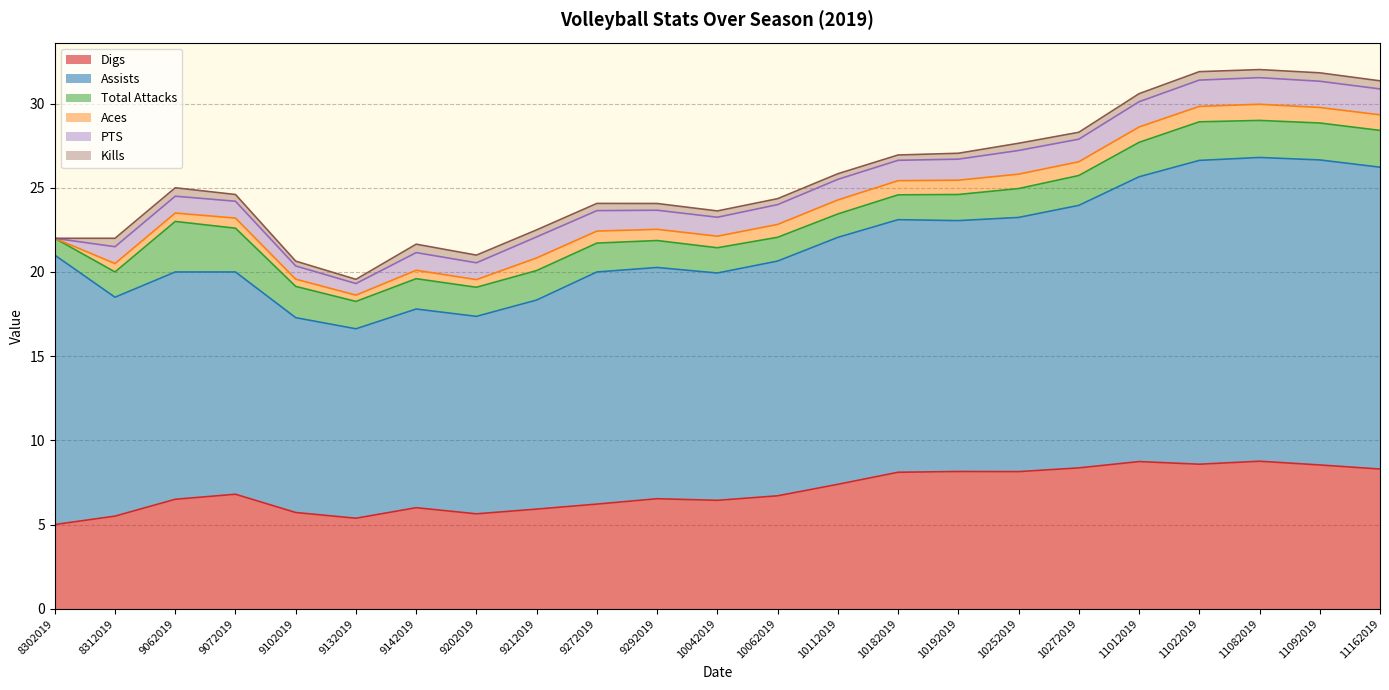

What is the value of the Aces point at the 20th from the left?

0.9